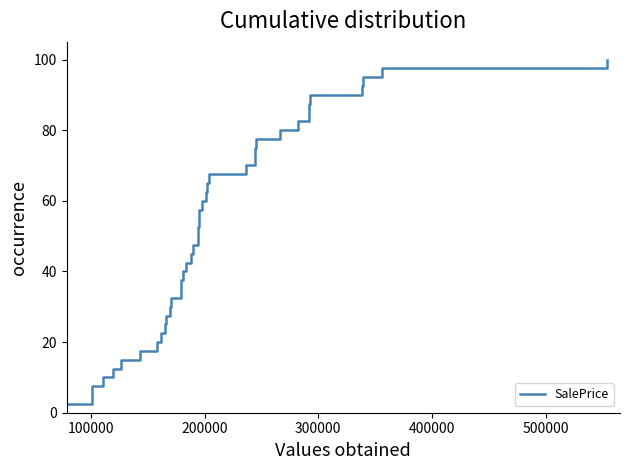

Reading left to right, what are all the values shown in this chart?

2.5	5.0	7.5	10.0	12.5	15.0	17.5	20.0	22.5	25.0	27.5	30.0	32.5	35.0	37.5	40.0	42.5	45.0	47.5	50.0	52.5	55.0	57.5	60.0	62.5	65.0	67.5	70.0	72.5	75.0	77.5	80.0	82.5	85.0	87.5	90.0	92.5	95.0	97.5	100.0